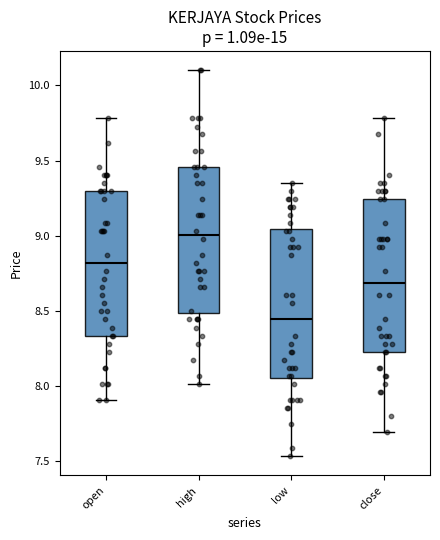

Reading left to right, transcribe this box plot: for each box, give where its median line is, the range the box spans, and where its two whiskers end, as read against the y-axis. The values are not printed on the chart, so give them approximately, as read against the axis.

open: median 8.80, box 8.35 to 9.30, whiskers 7.90 to 9.80
high: median 9.00, box 8.50 to 9.45, whiskers 8.00 to 10.10
low: median 8.45, box 8.05 to 9.05, whiskers 7.55 to 9.35
close: median 8.70, box 8.25 to 9.25, whiskers 7.70 to 9.80